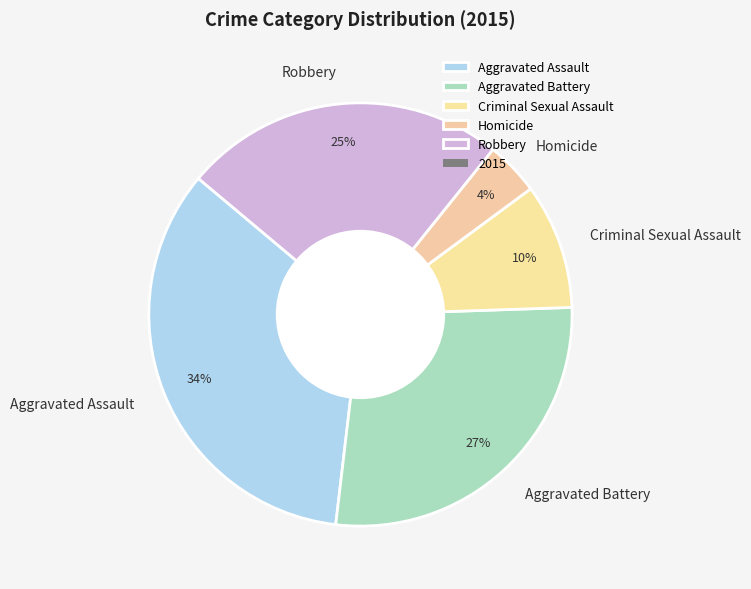

Between Robbery and Criminal Sexual Assault, which is larger?

Robbery